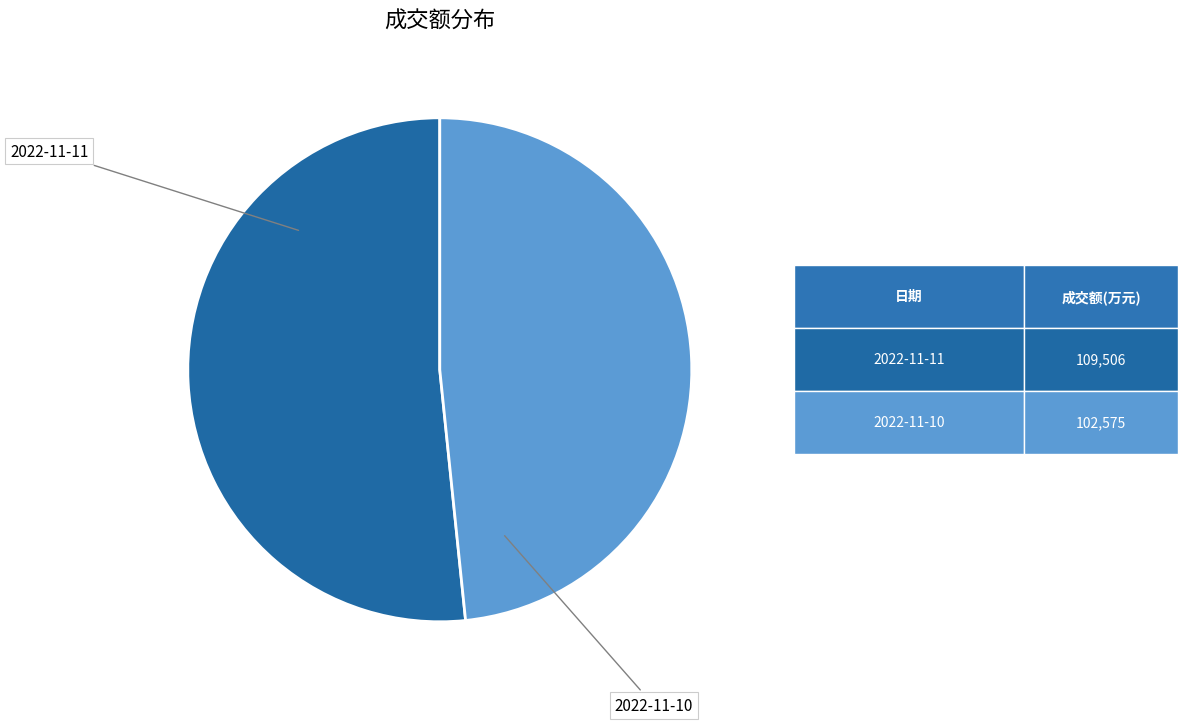

Does any single category account for the majority?

Yes